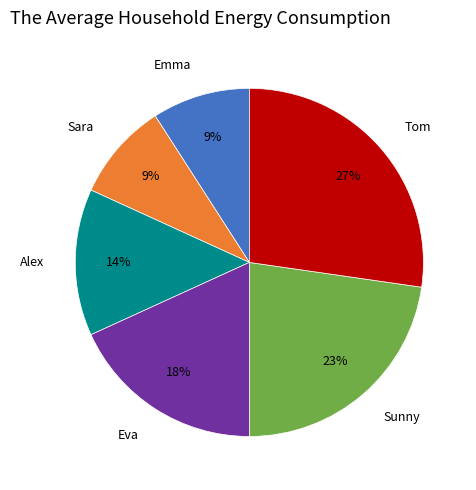

The Sunny slice represents 29% of the pie. True or false?

False